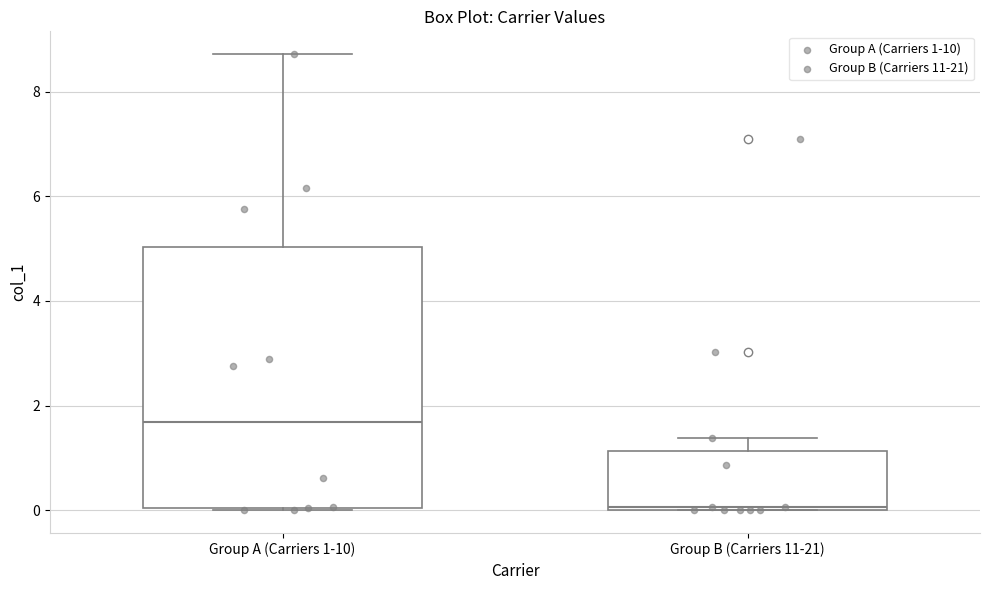

Where is the upper edge of the box for Group B (Carriers 11-21) on the y-axis? The values are not printed on the chart, so give them approximately, as read against the axis.

1.2